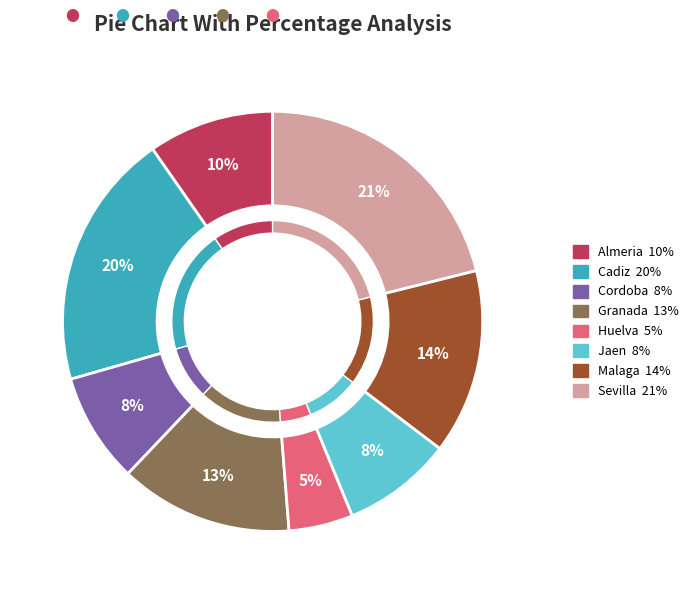

To the nearest percent, what is the average slice percentage?

12%